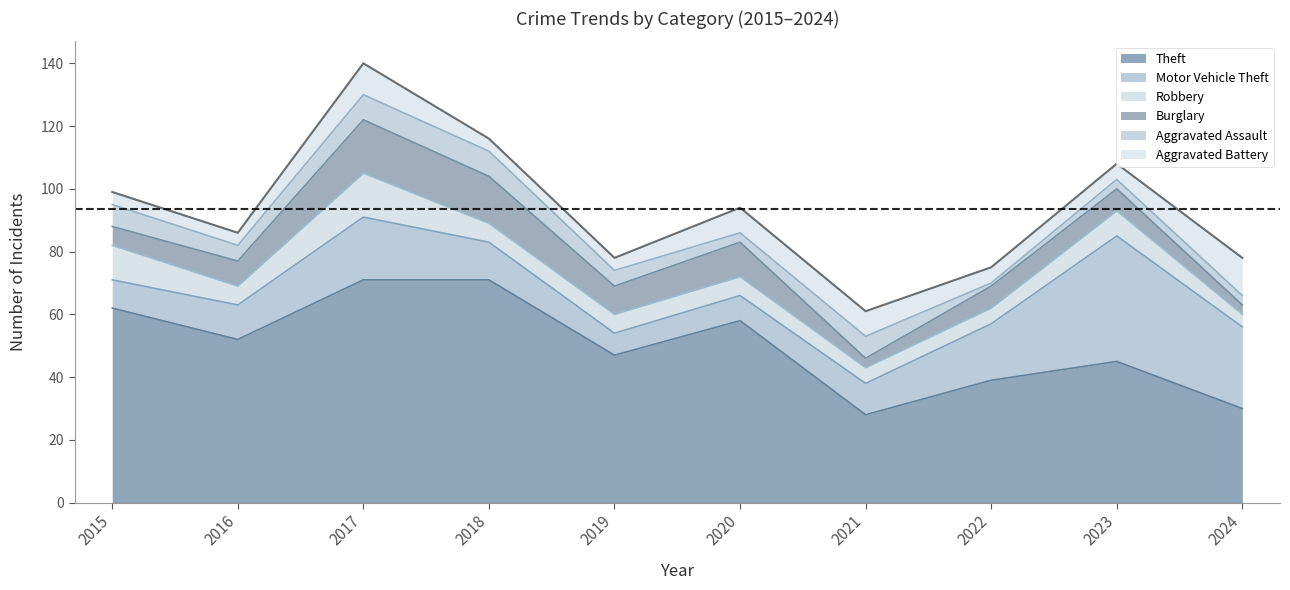

Which series has the widest spread of values?

Theft